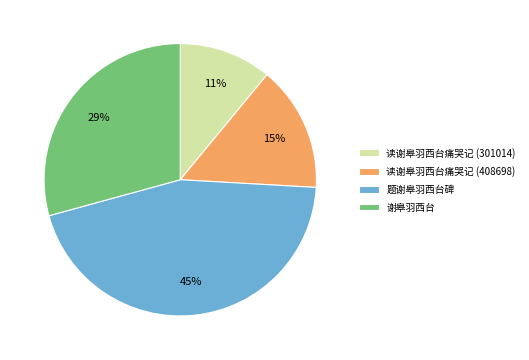

Combined, do 读谢皋羽西台痛哭记 (408698) and 谢皋羽西台 account for over 50%?

No